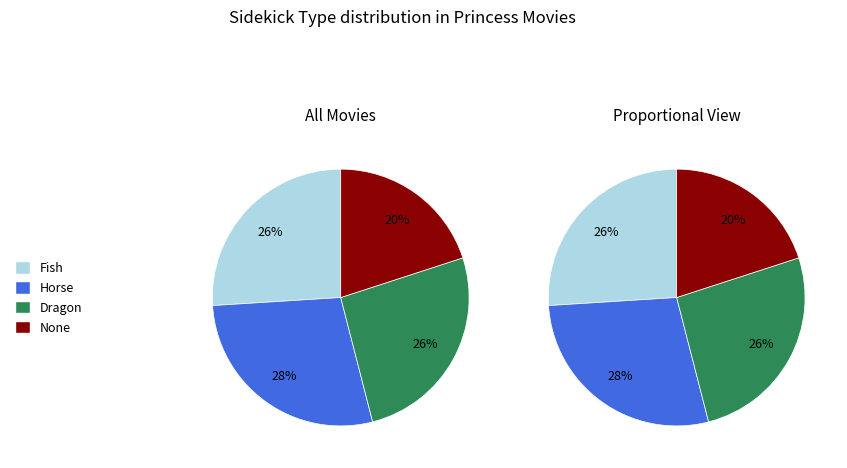

Which slice is the largest?

Horse